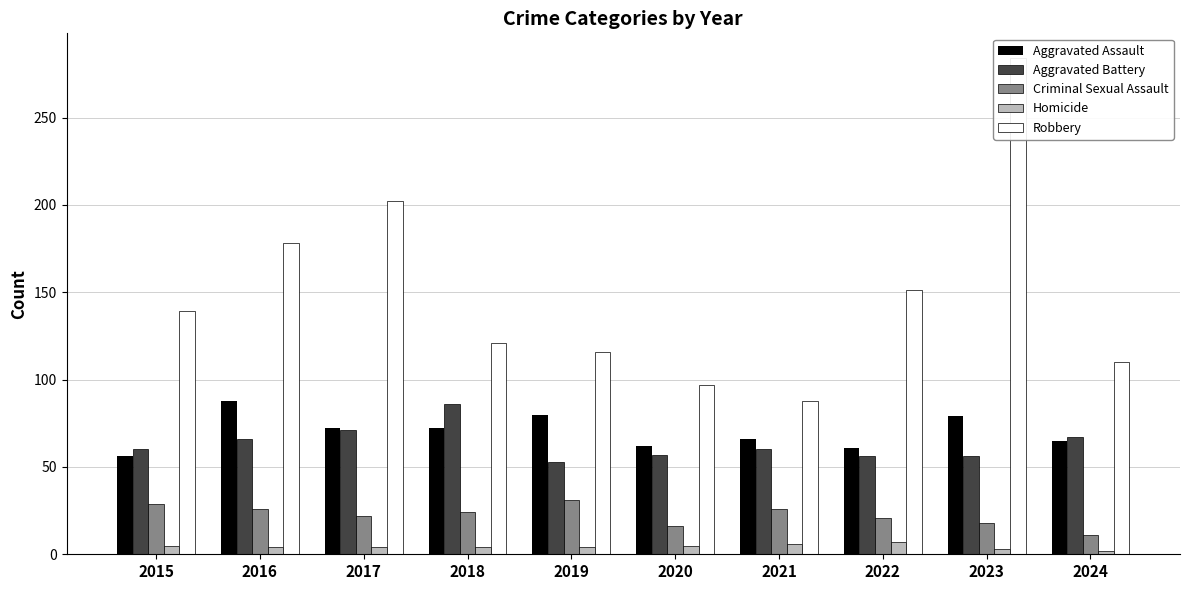

How many data points does each series have?

10